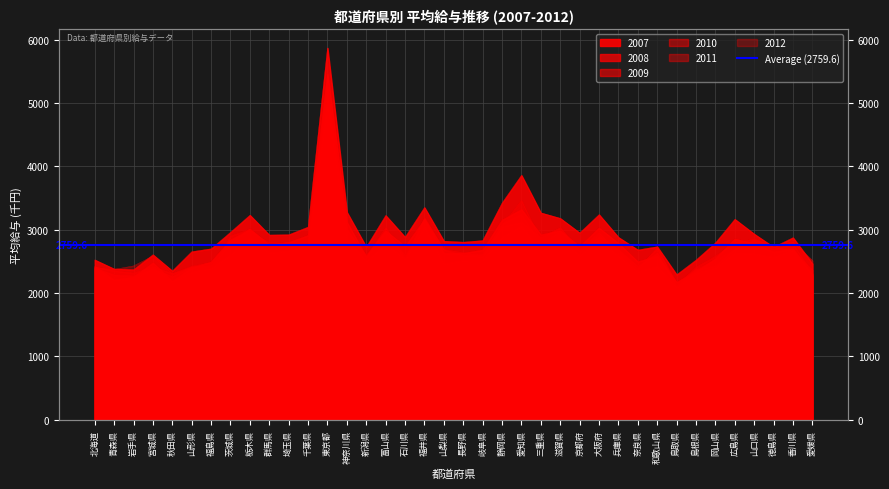

At which label is 2011 closest to 3686?

愛知県